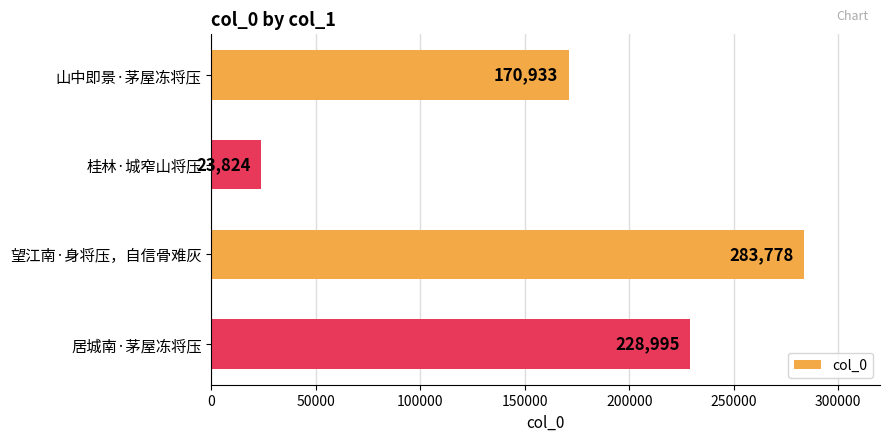

How many bars are there in total?

4